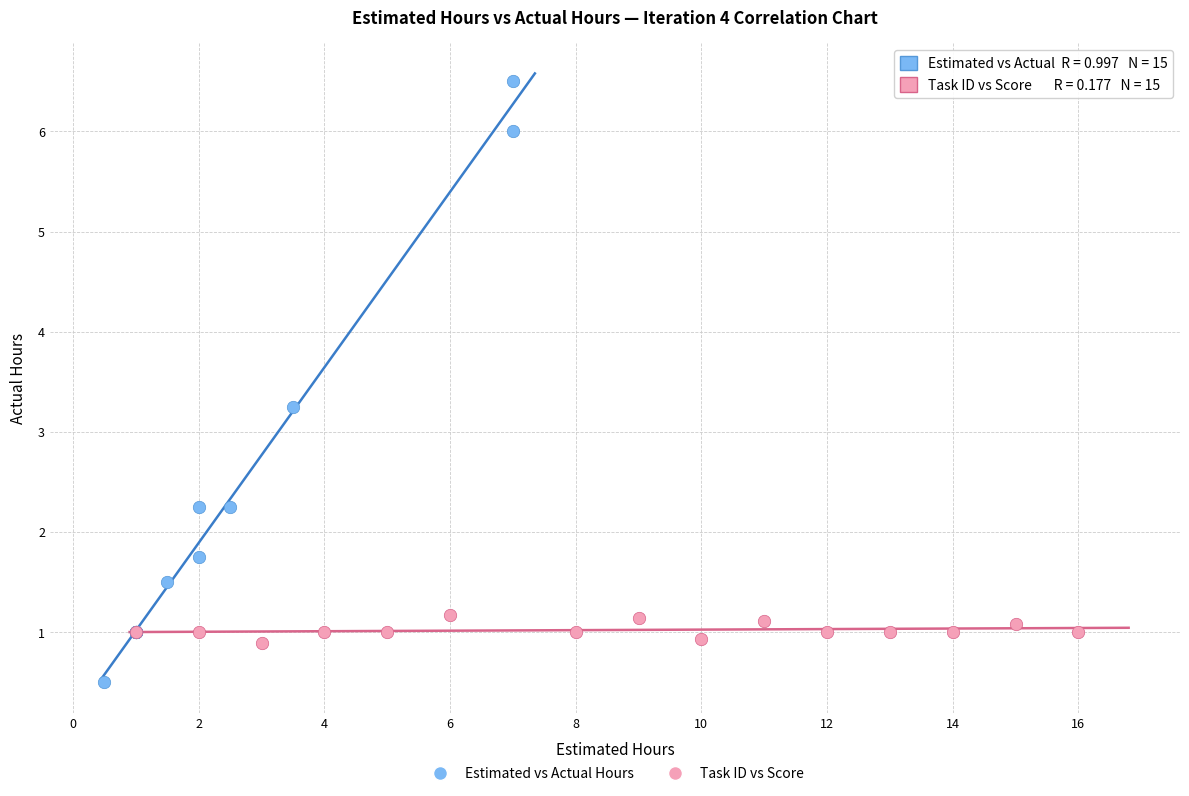

Which series contains the highest Y value?

Estimated vs Actual Hours